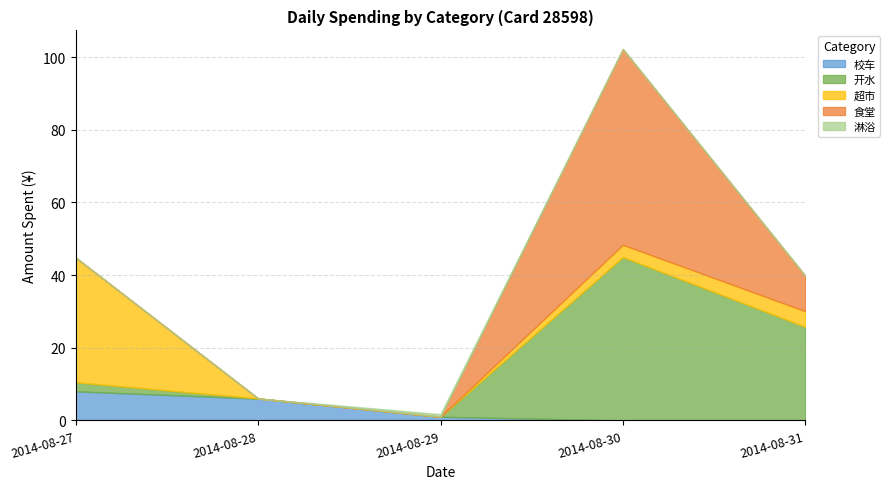

After their last crossing, which series has the higher values: 食堂 or 校车?

食堂